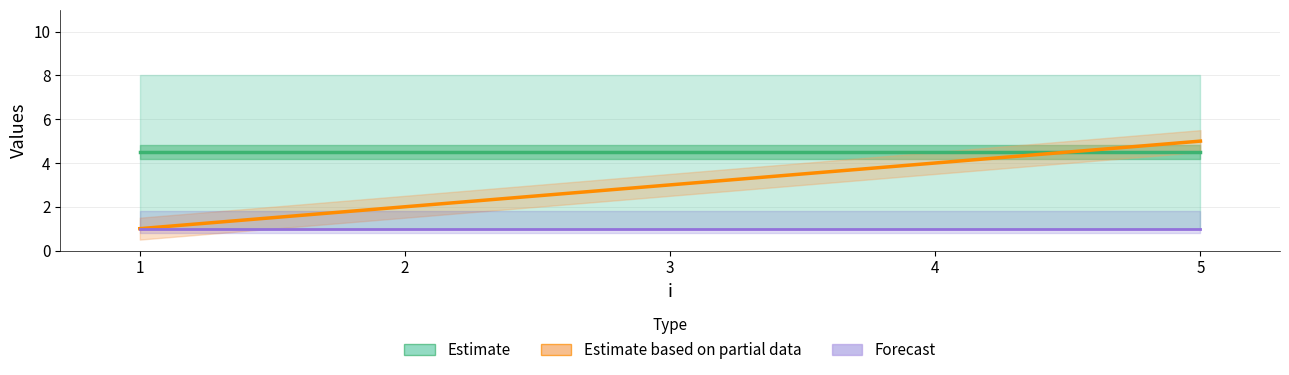

What is the value of the Estimate point at the 5th from the left?

4.5